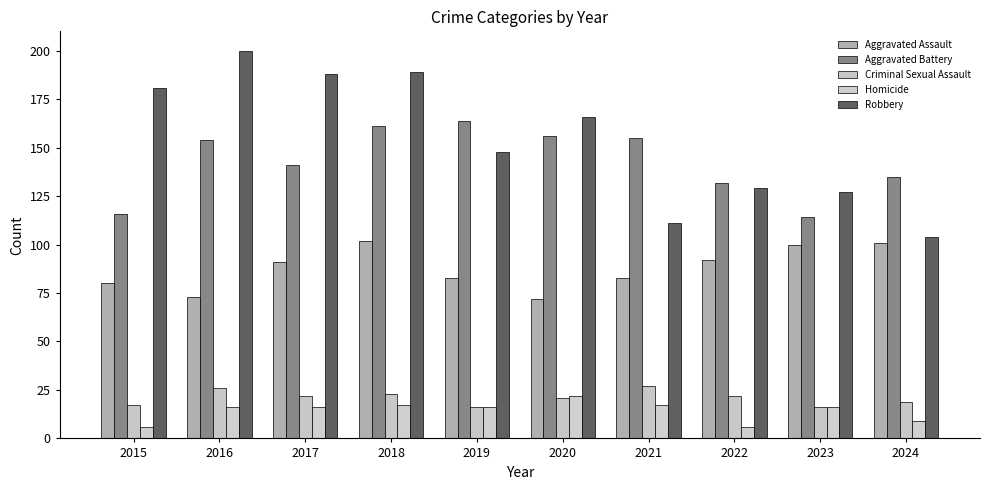

What is the approximate value of Aggravated Assault at 2016?

73